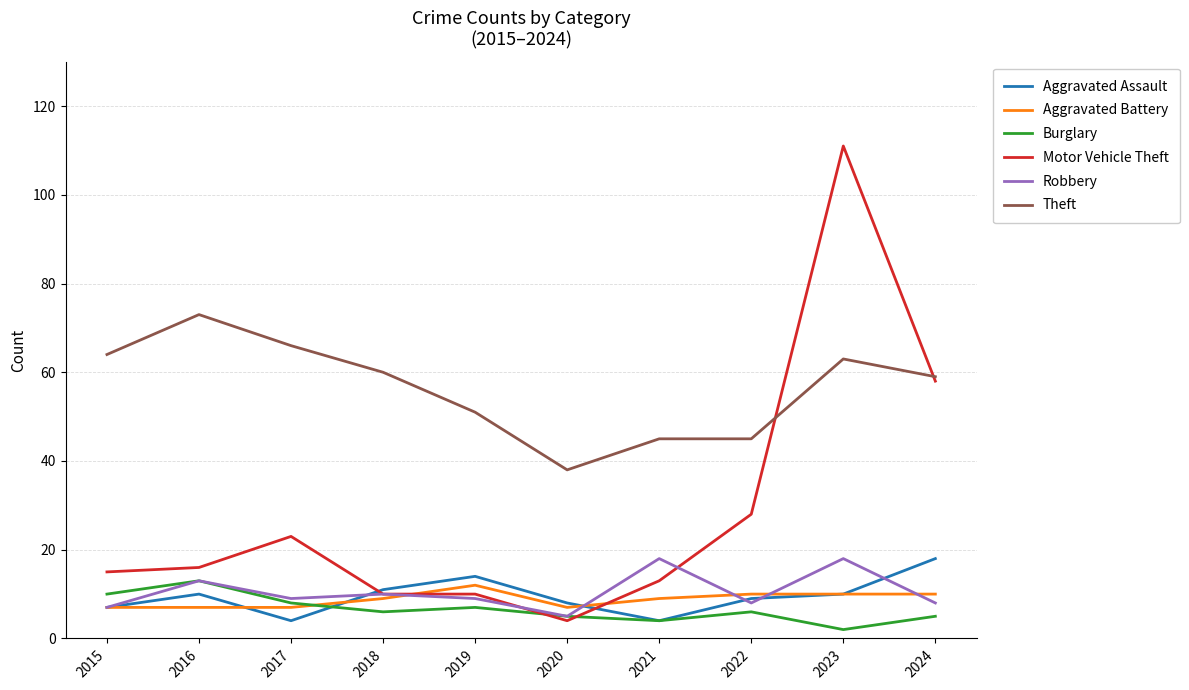

True or false: Robbery and Theft intersect in this chart.

False